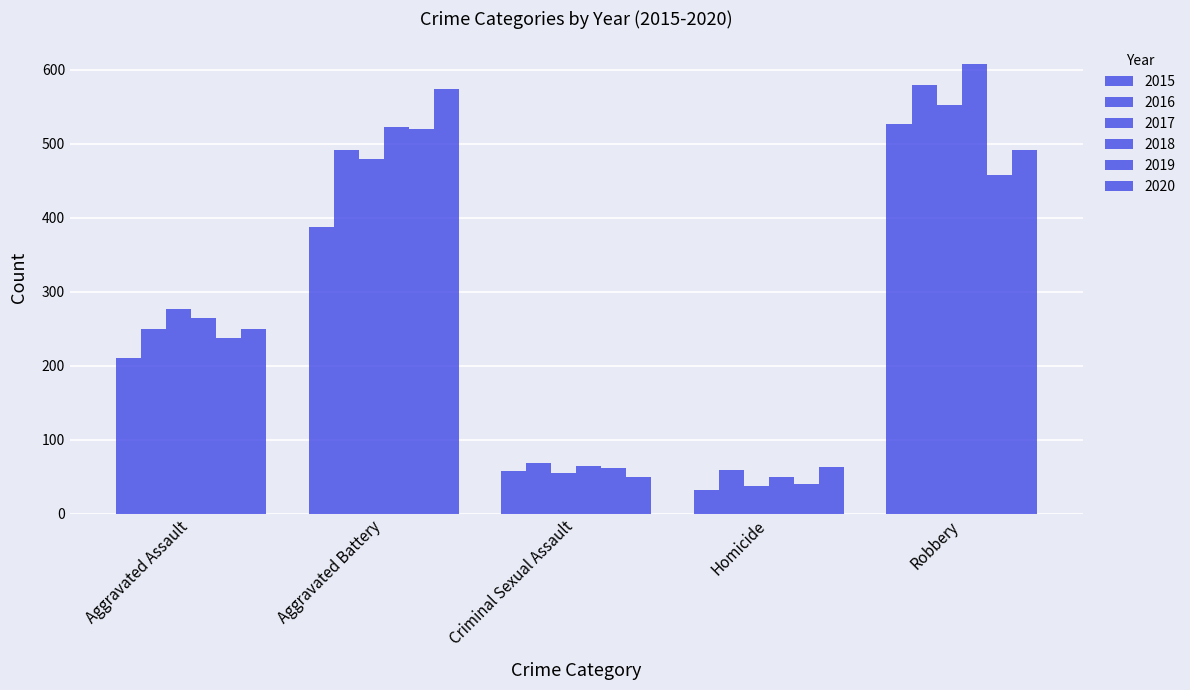

Read the 2016 value at Aggravated Assault.

250